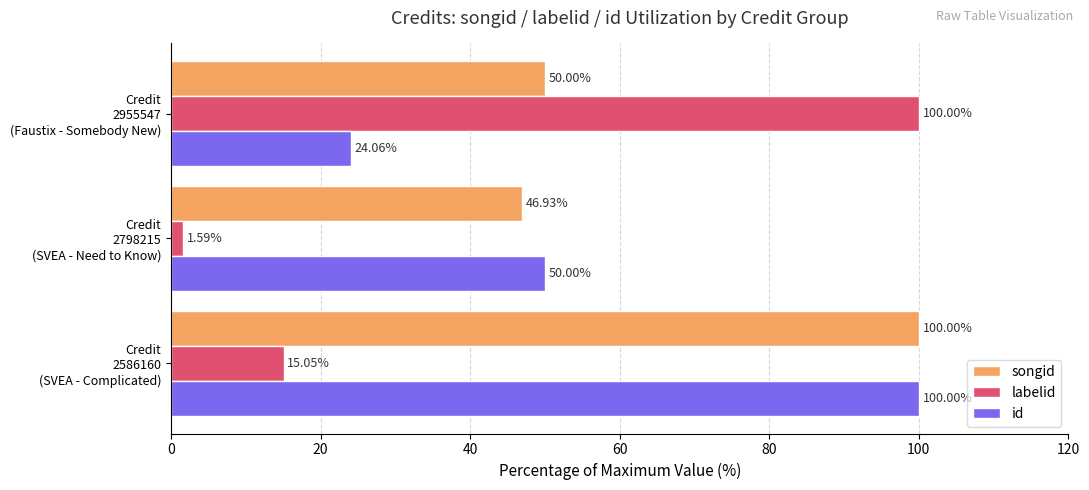

What is the sum of all id values?

174.1